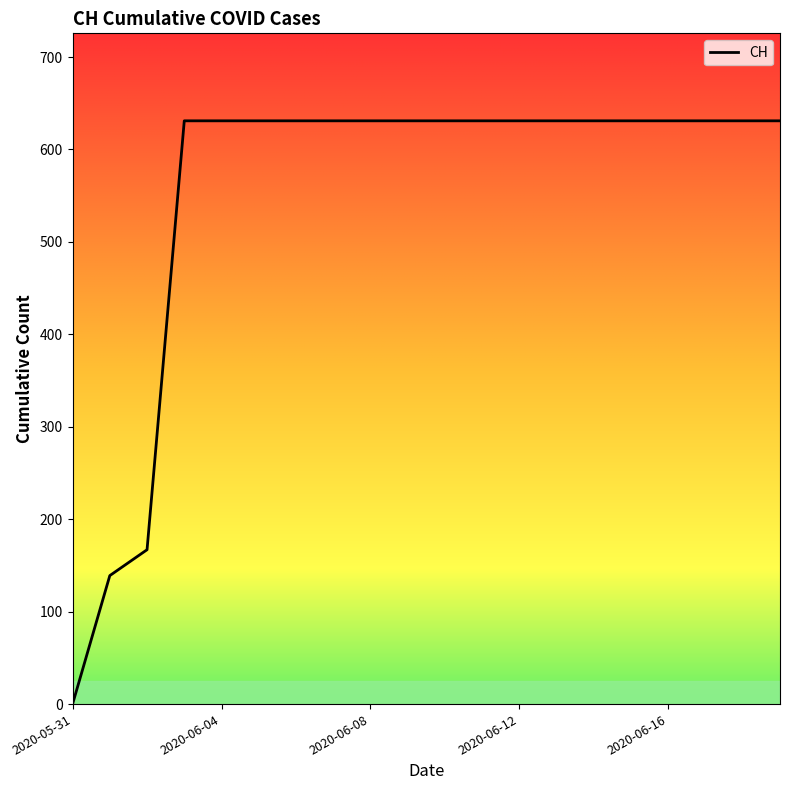

What is the maximum value shown in the chart?

631